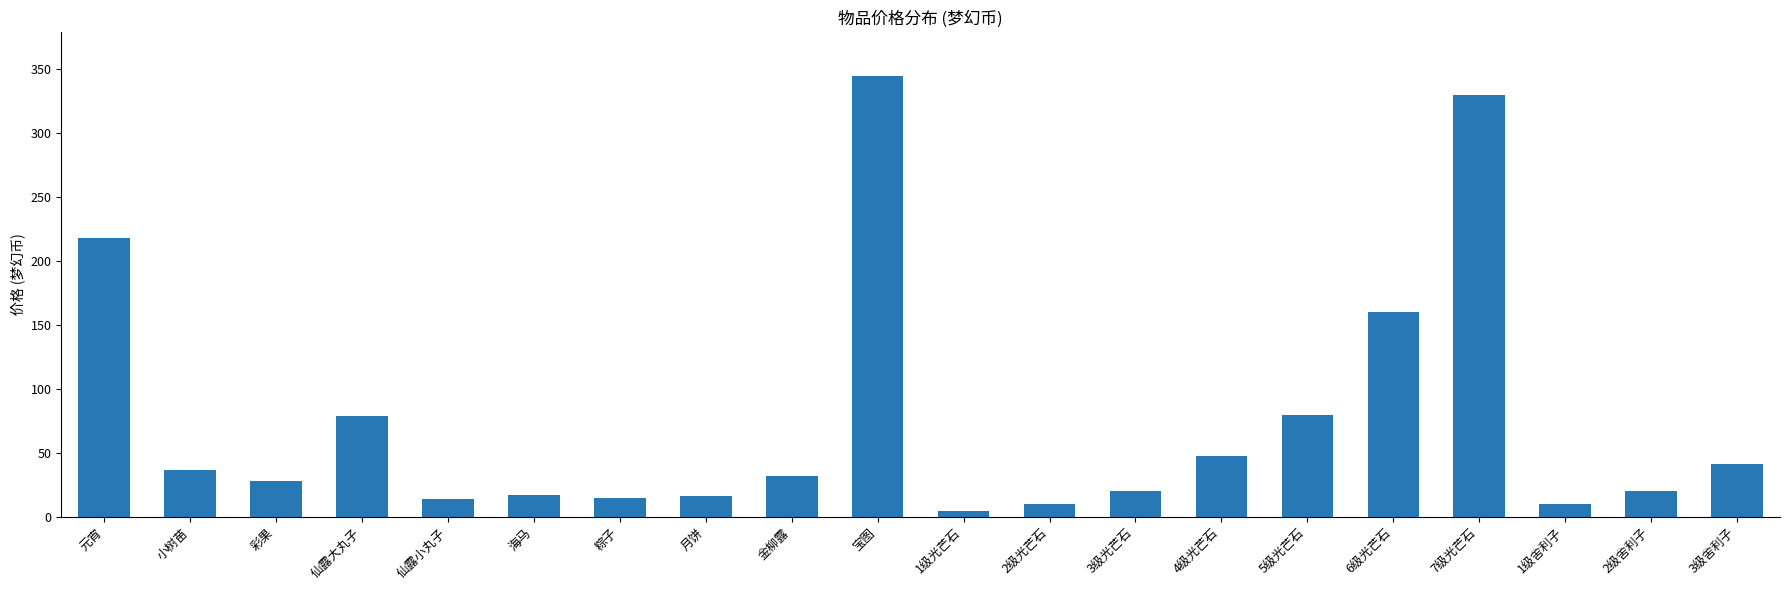

Does the chart contain stacked bars?

No